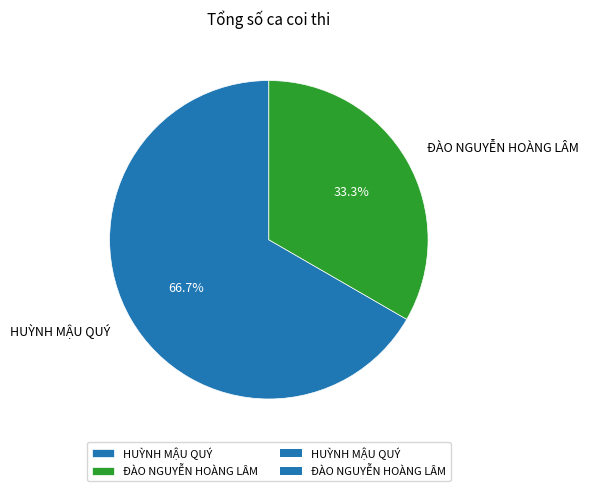

Between ĐÀO NGUYỄN HOÀNG LÂM and HUỲNH MẬU QUÝ, which is larger?

HUỲNH MẬU QUÝ